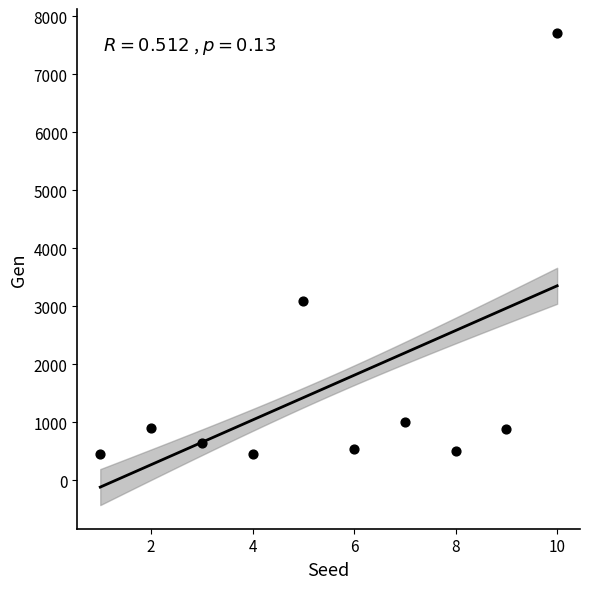

What Y value in the scatter plot is closest to 4082?

3082